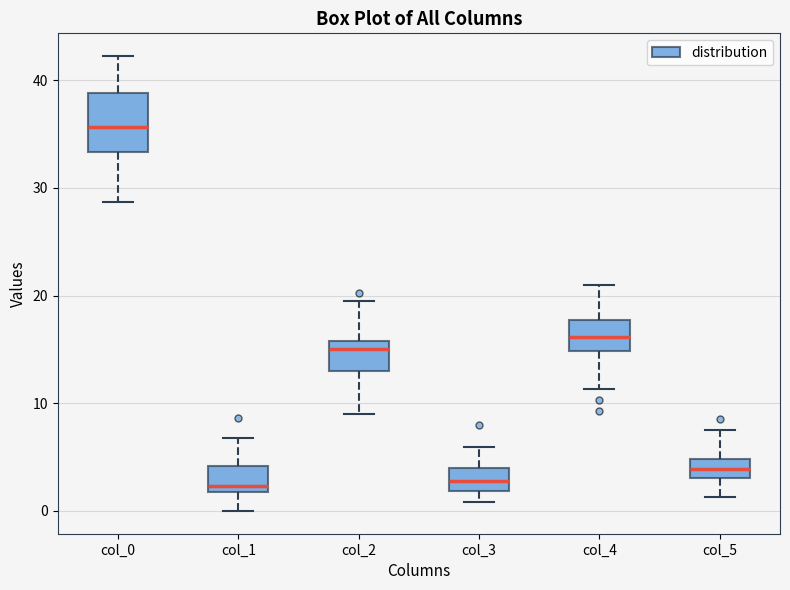

Which box has the highest median line?

col_0